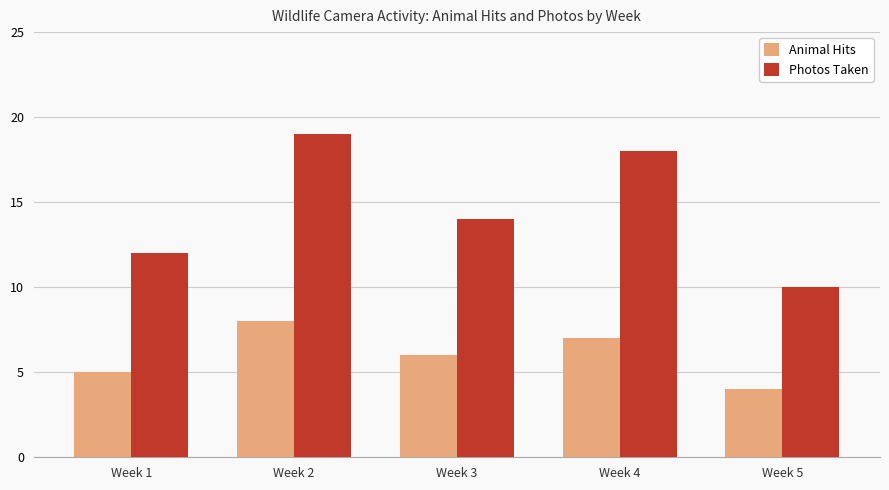

Which series has the largest range (max minus min)?

Photos Taken